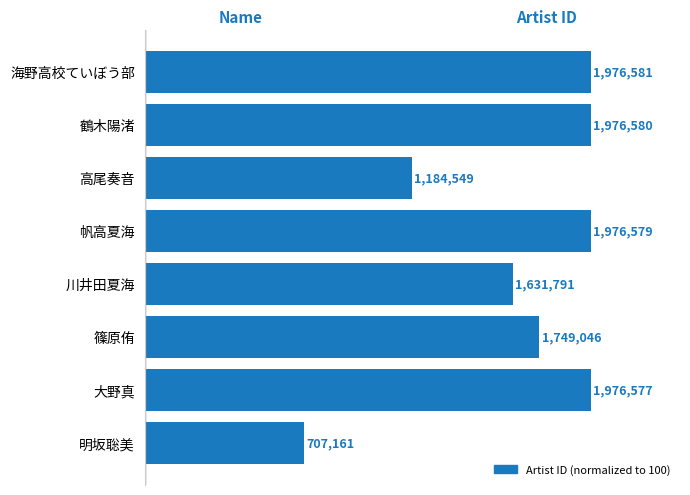

How many bars are there in total?

8